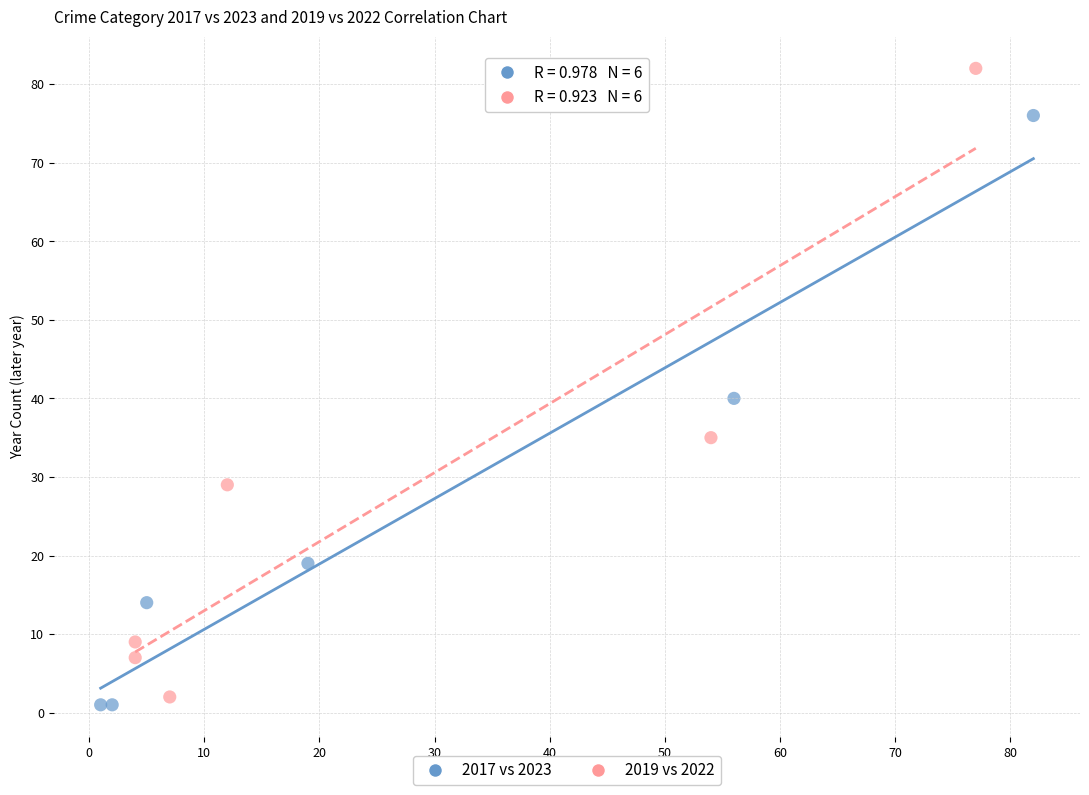

Which series contains the highest Y value?

2019 vs 2022